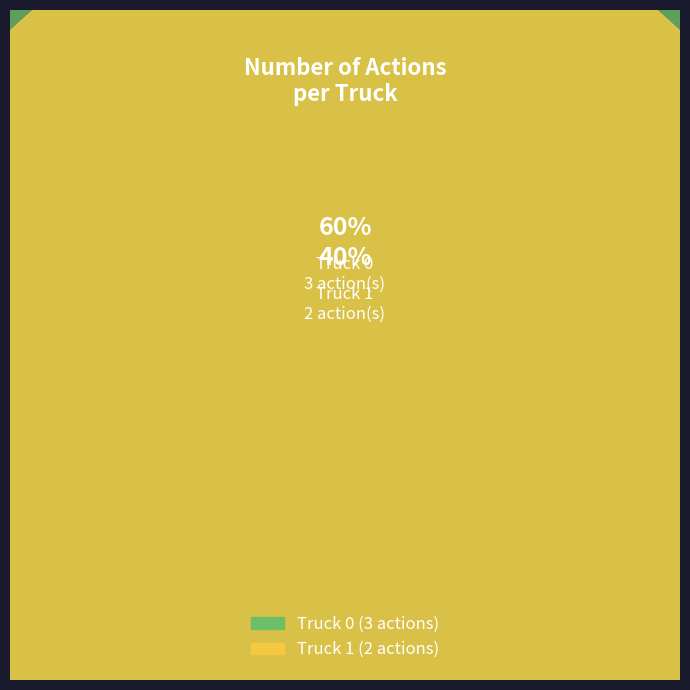

Combined, do Truck 0 and Truck 1 account for over 50%?

Yes